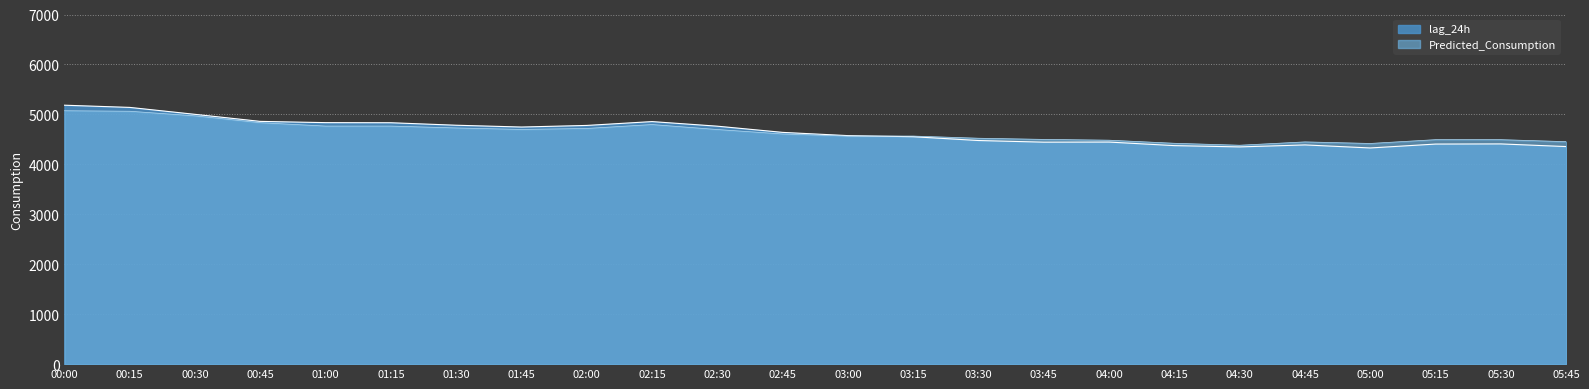

What is the maximum value for Predicted_Consumption?

5073.2